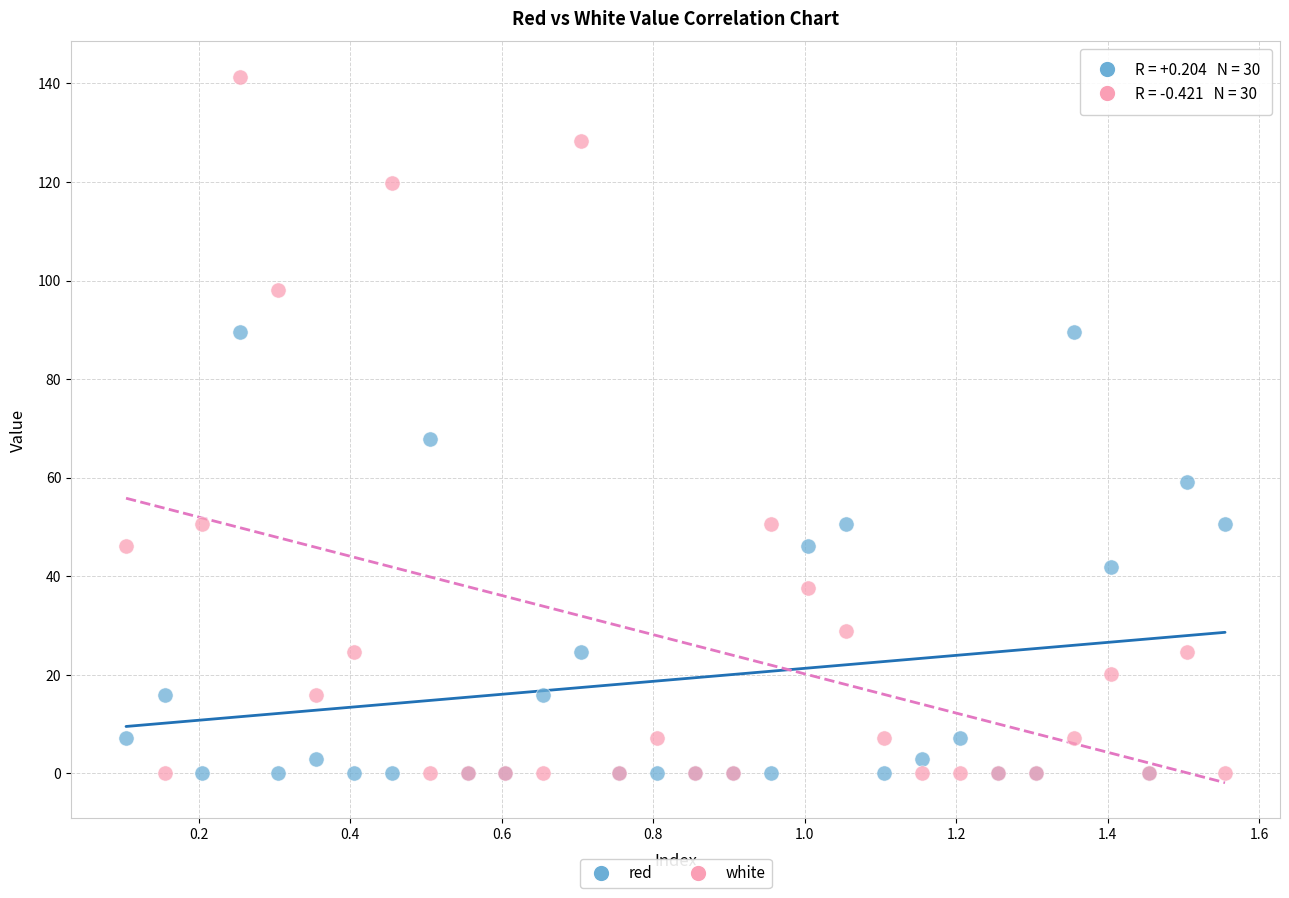

Across all series, what Y value is closest to 70?

67.8